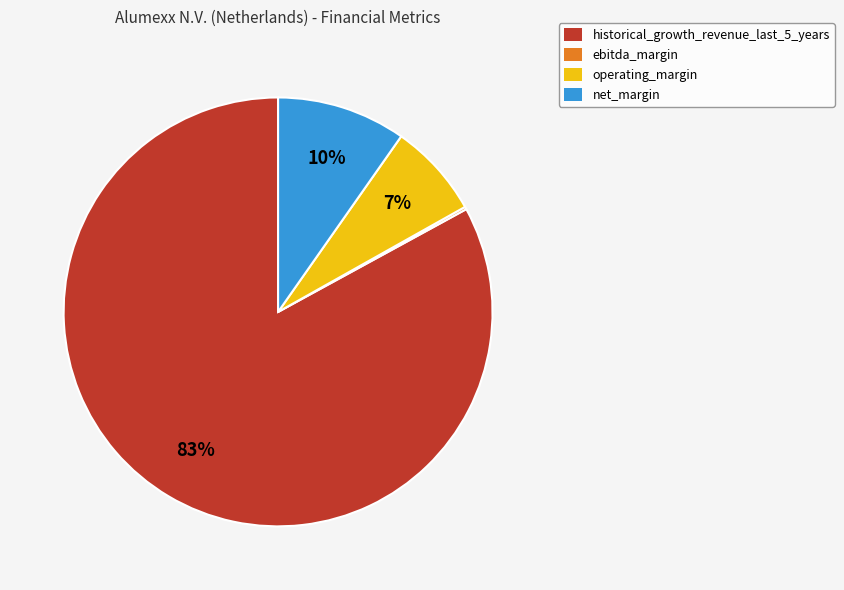

What percentage is the historical_growth_revenue_last_5_years slice, to the nearest percent?

83%